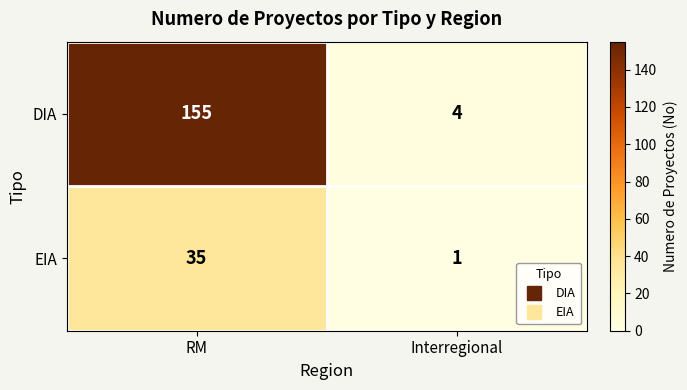

Reading left to right, transcribe all the data shown in this chart.

DIA: RM=155	Interregional=4
EIA: RM=35	Interregional=1